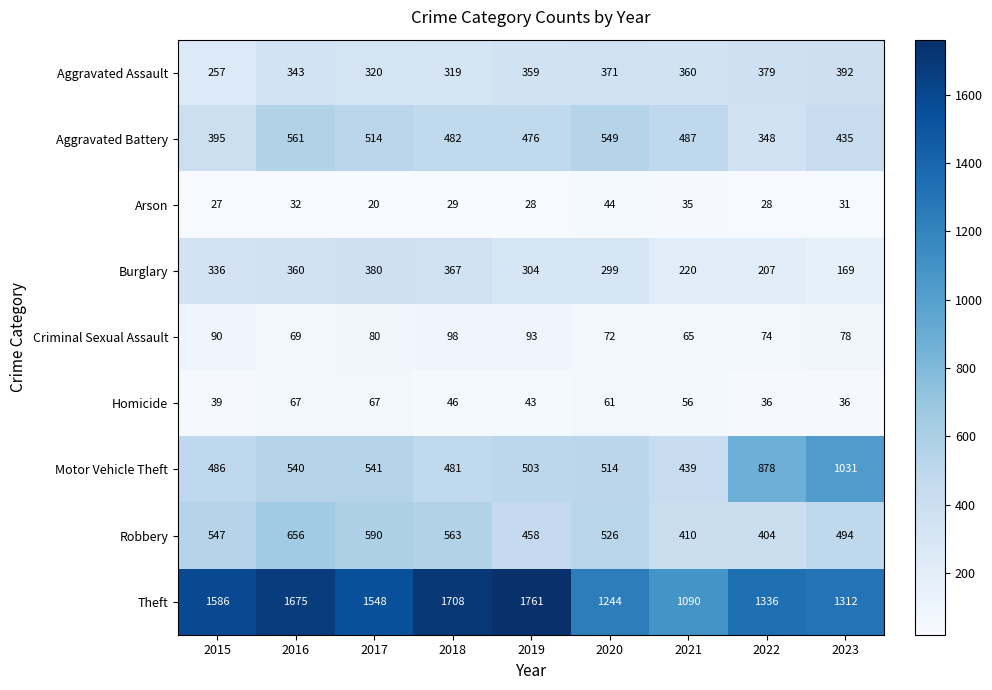

Count the number of categories in the chart.

9